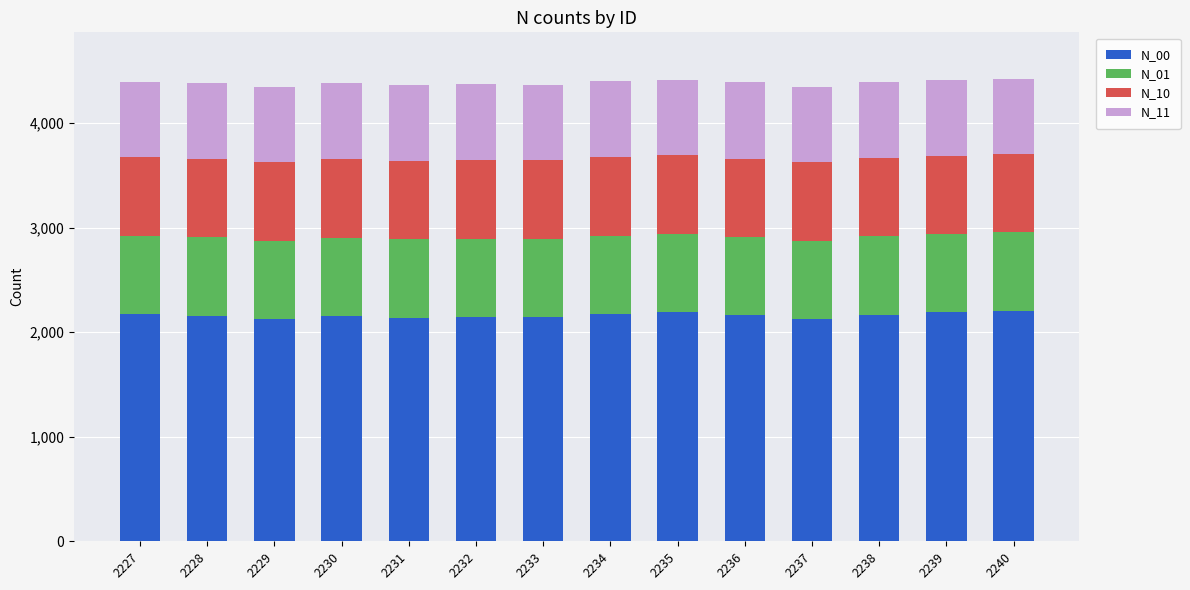

What is the sum of all N_00 values?

30238.5